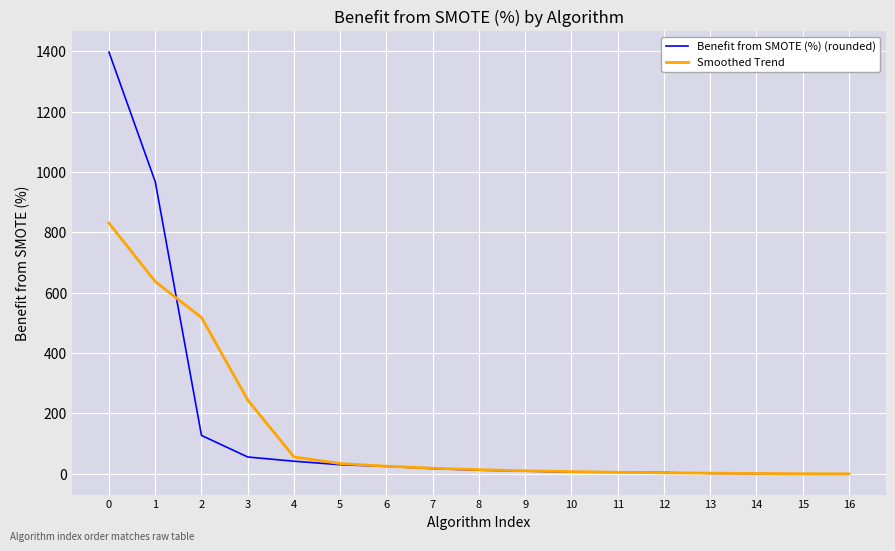

Which series has the widest spread of values?

Benefit from SMOTE (%) (rounded)